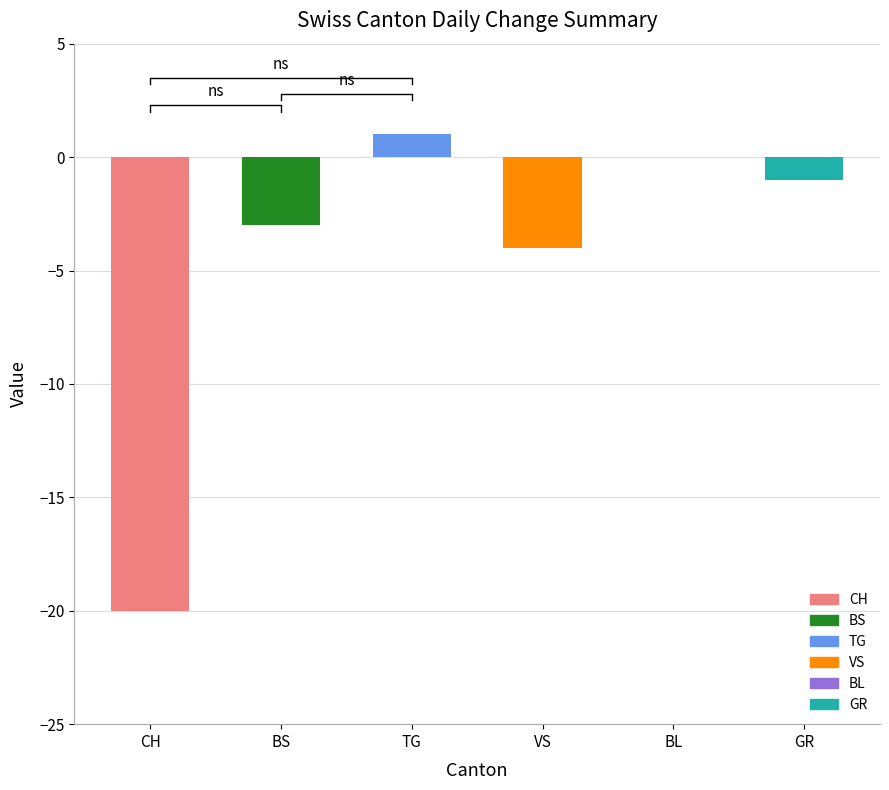

What is the label of the 3rd bar from the left?

TG